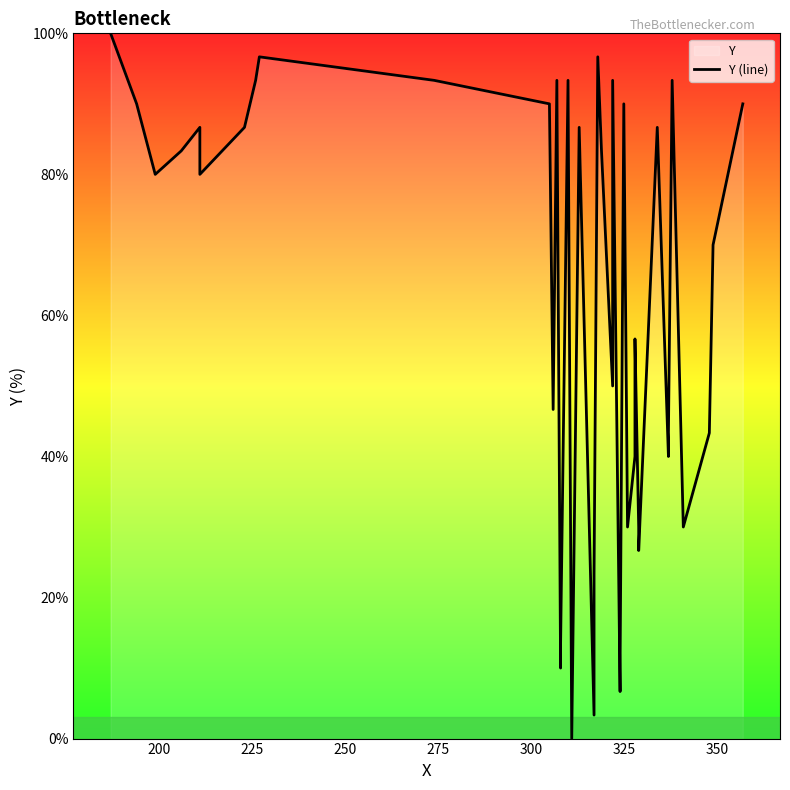

What is the difference between the maximum and minimum values?

100.0